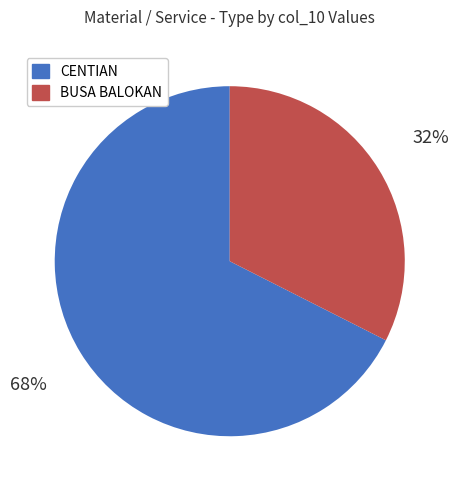

How many segments does this pie chart have?

2